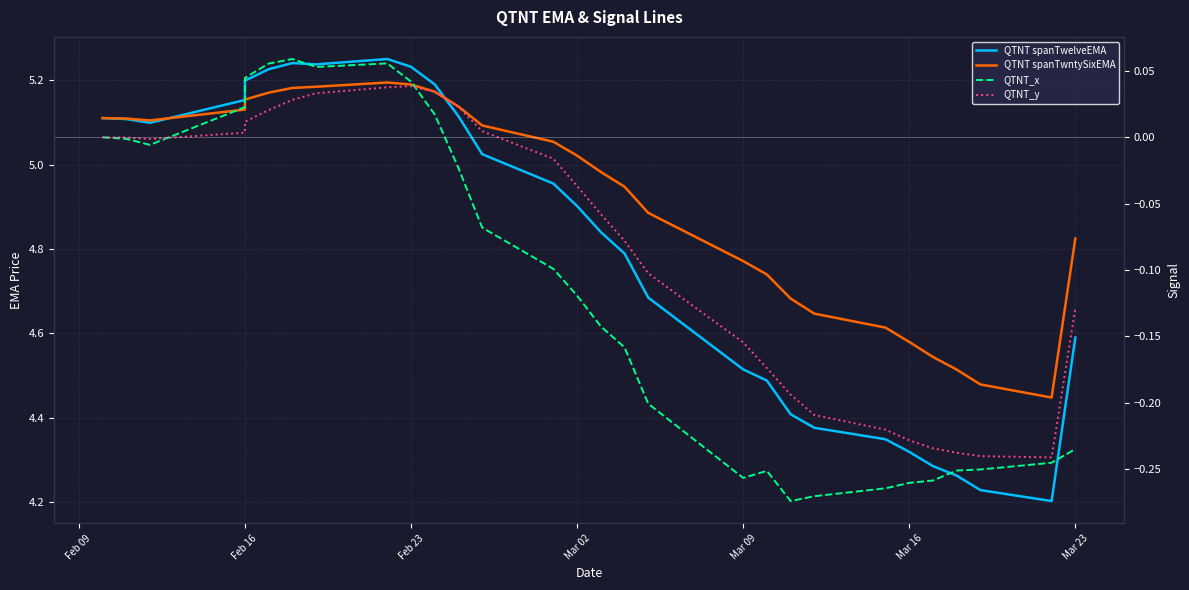

What is the lowest value of the QTNT spanTwelveEMA series?

4.2